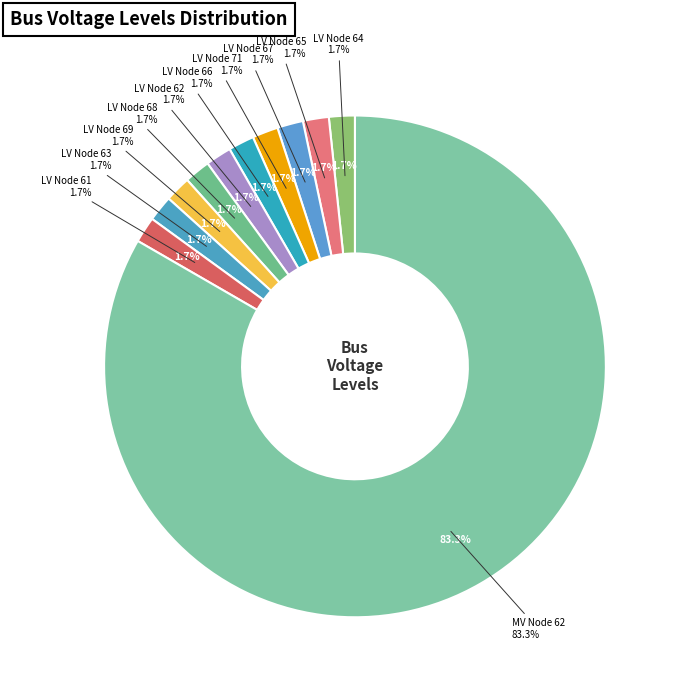

Combined, what portion of the pie is LV Node 64 and LV Node 68?

3.3%